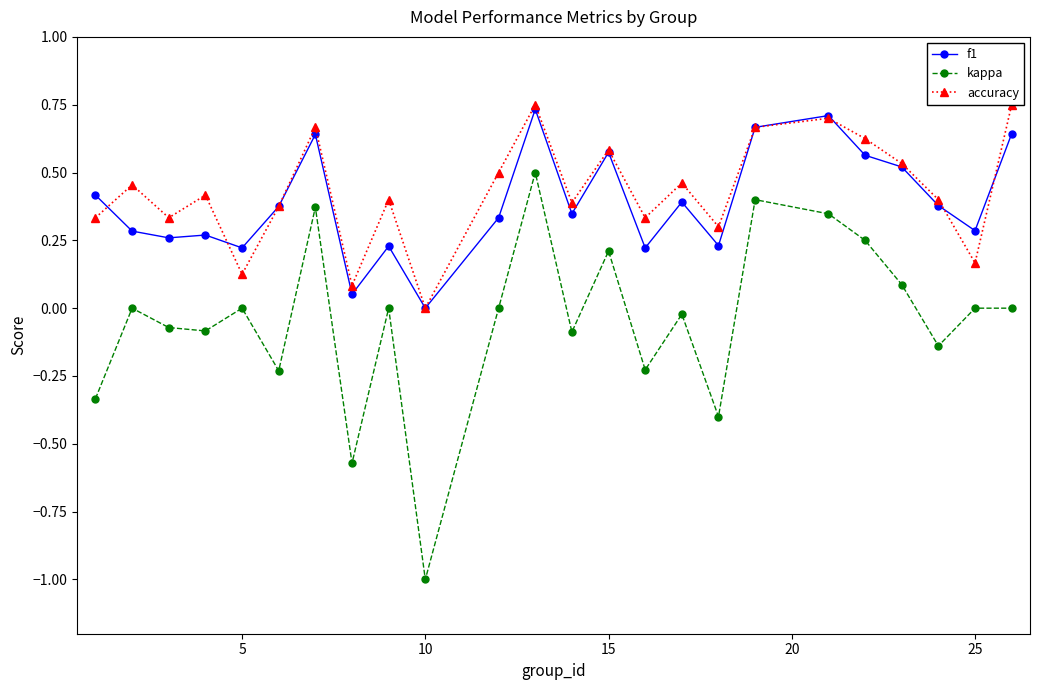

How many interior local valleys does the accuracy series have?

8